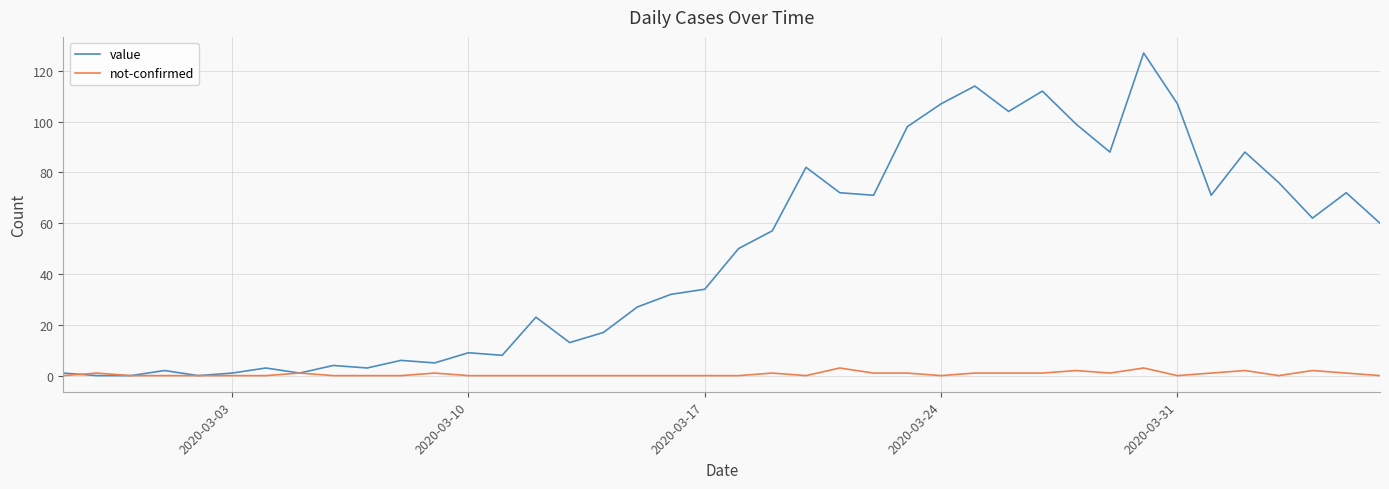

What is the greatest value displayed?

127